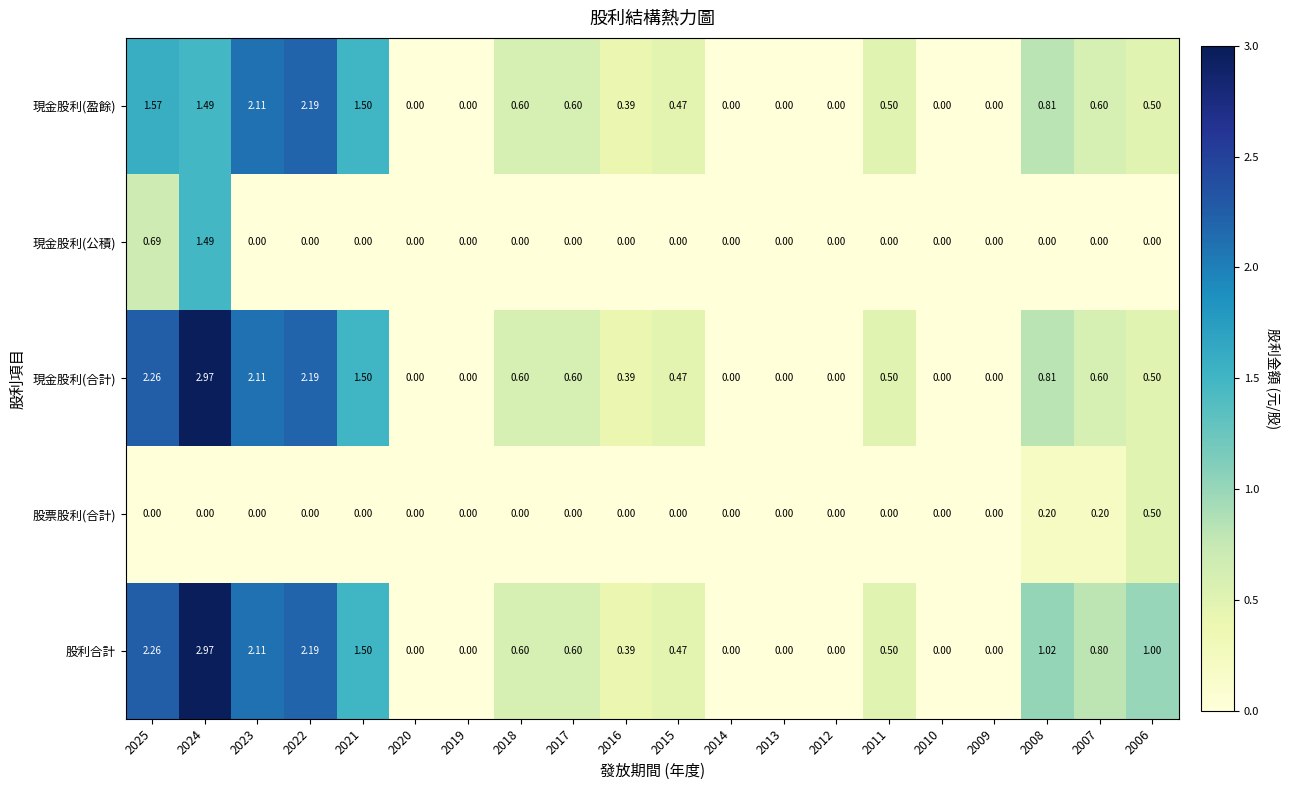

Which series has the largest total across all categories?

股利合計